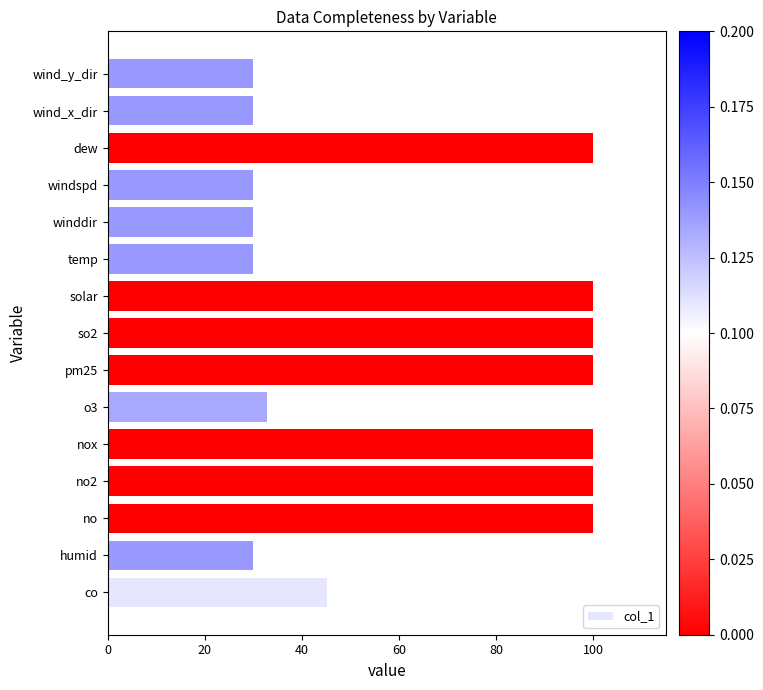

What is the minimum value shown in the chart?

29.9